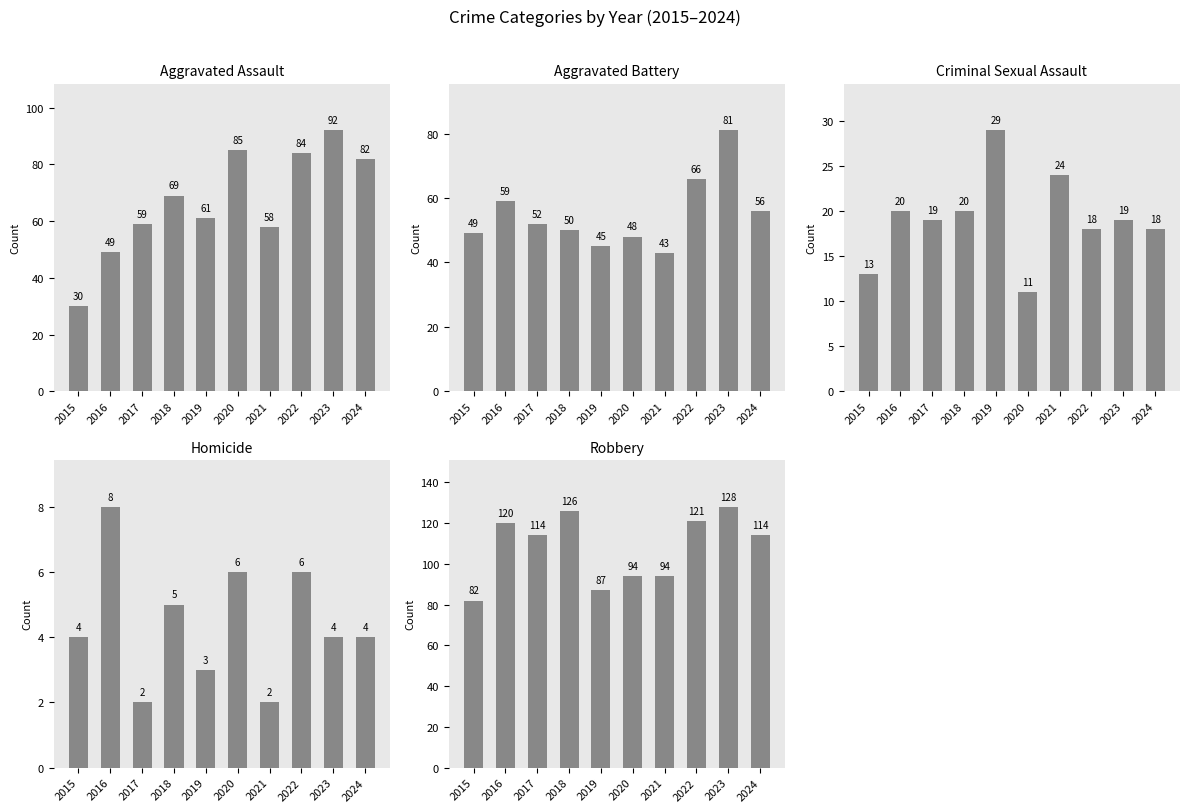

Which series changed the most between 2016 and 2021?

Robbery